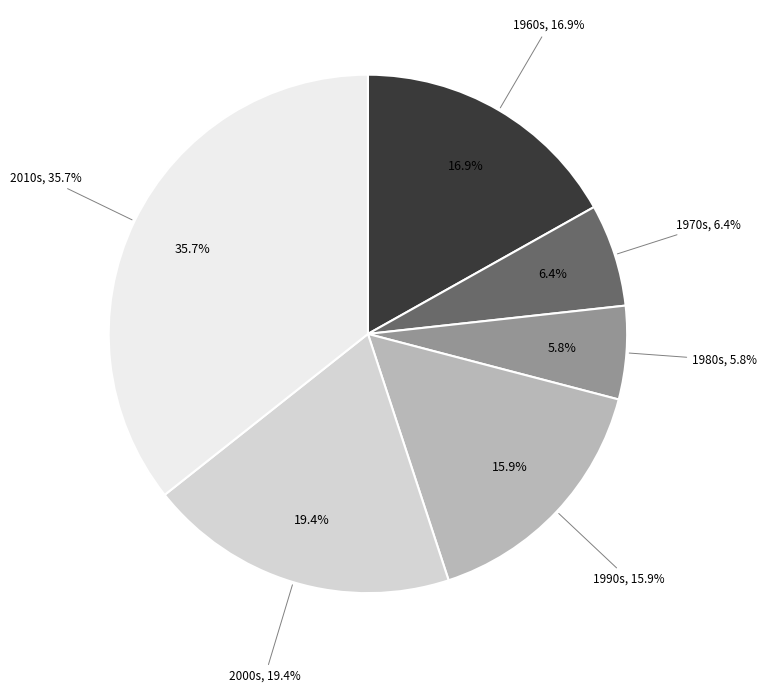

Does any single category account for the majority?

No